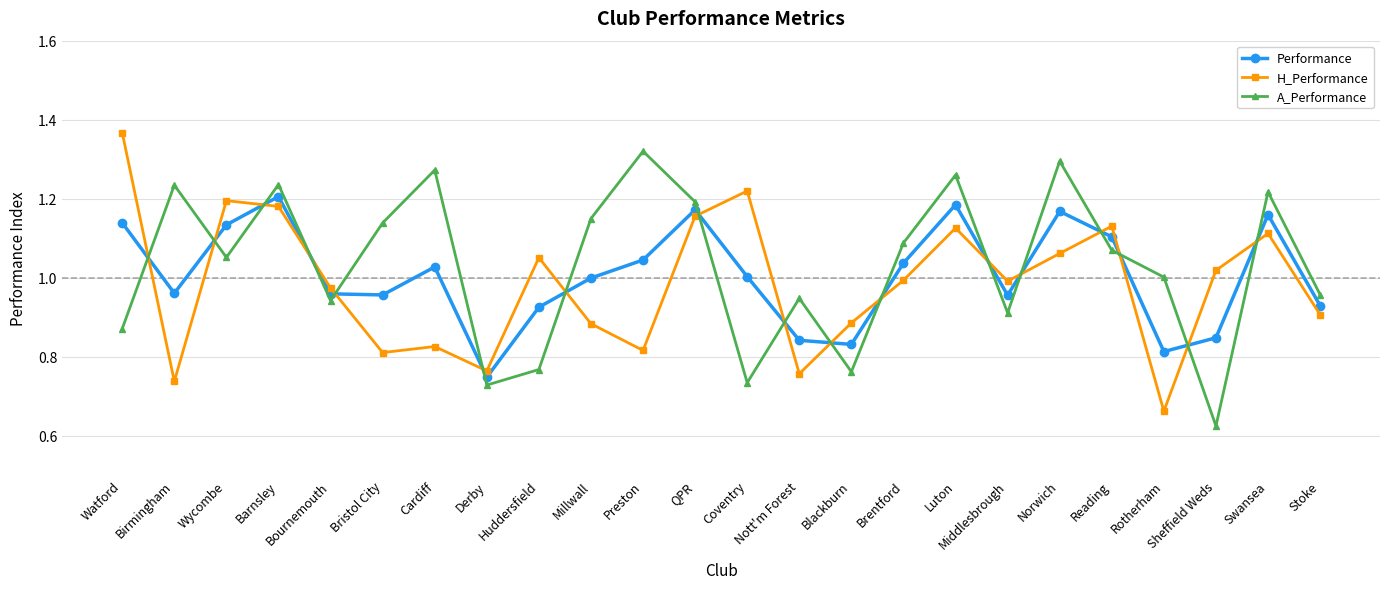

Where do Performance and A_Performance first cross each other?

Watford and Birmingham